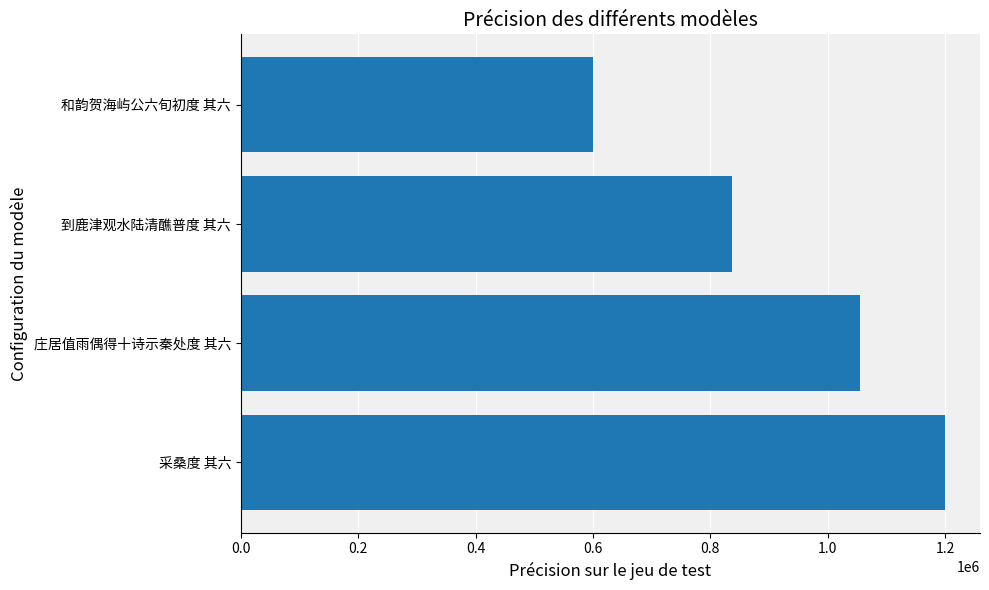

Reading top to bottom, list all the values displayed in this chart.

599460	836638	1055499	1199225